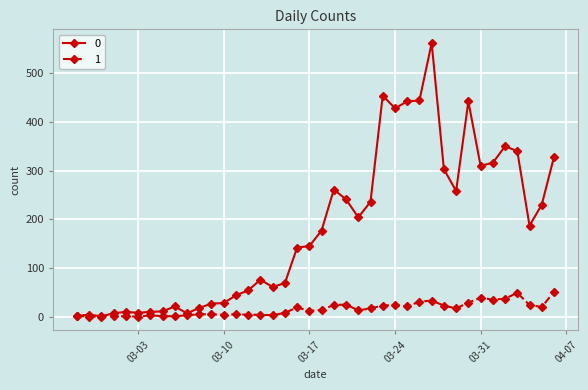

True or false: 1 has more than 1 points higher than both neighbors.

True